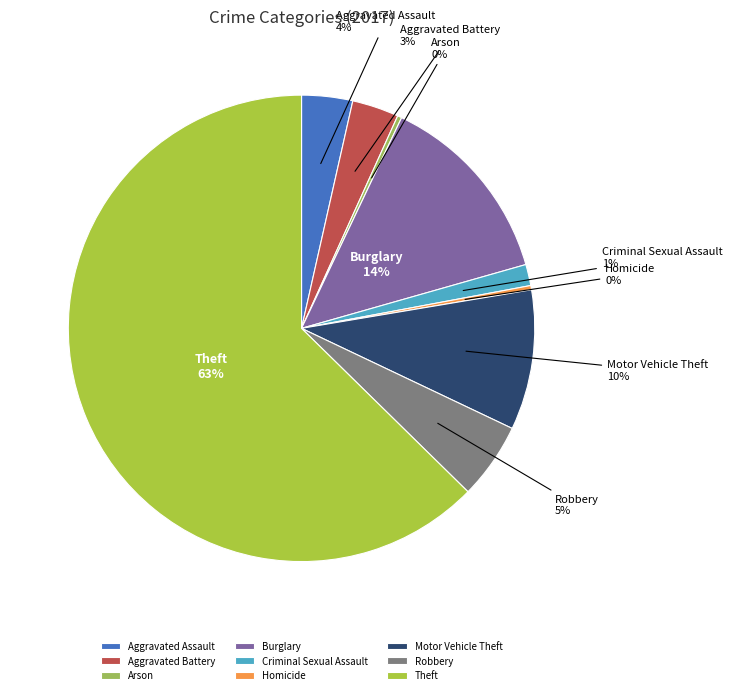

What is the largest slice in the pie chart?

Theft